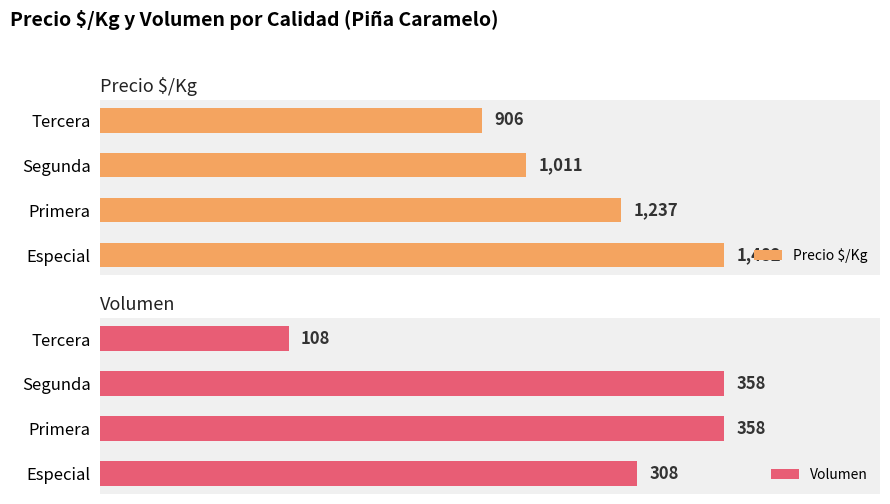

Rank the categories by Precio $/Kg value from highest to lowest.

Especial, Primera, Segunda, Tercera